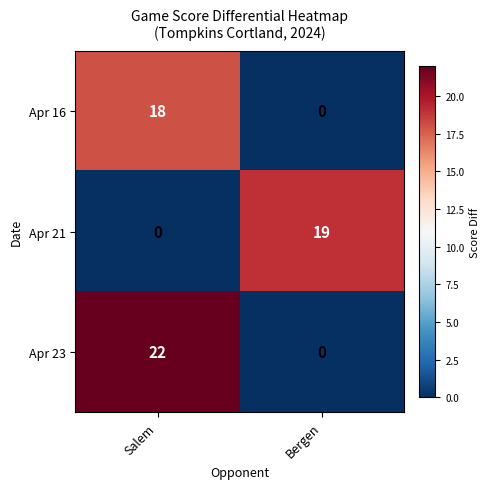

At which category is the sum across all series the highest?

Salem